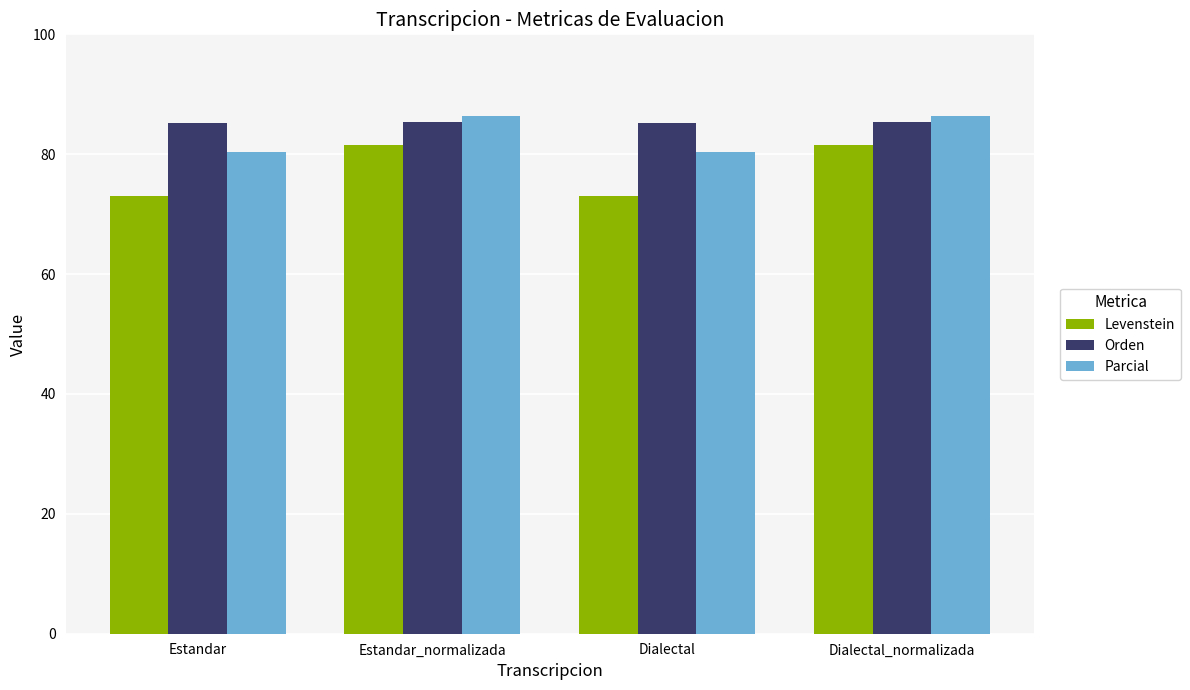

How many bars are there in each group?

3